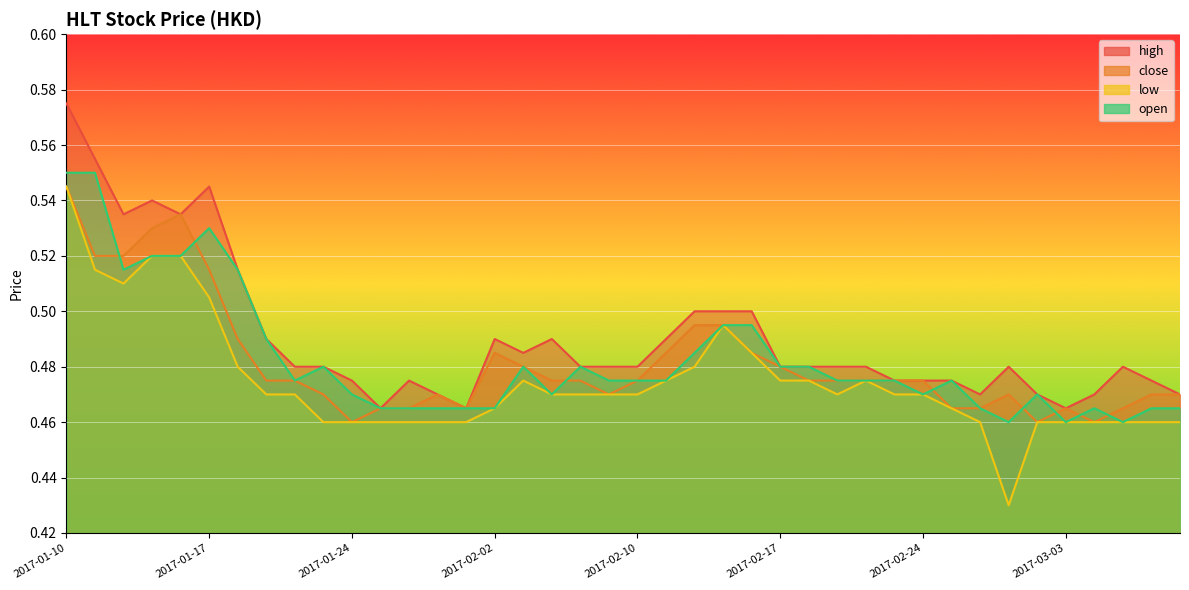

True or false: close and low cross at least once.

False